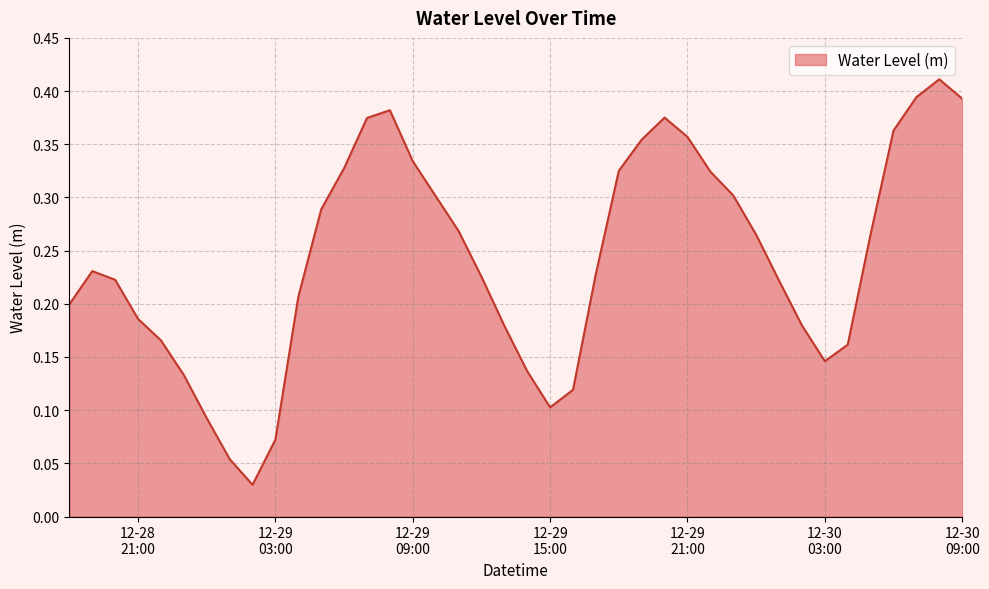

Reading right to left, transcribe all the data shown in this chart.

0.4	0.4	0.4	0.4	0.3	0.2	0.1	0.2	0.2	0.3	0.3	0.3	0.4	0.4	0.4	0.3	0.2	0.1	0.1	0.1	0.2	0.2	0.3	0.3	0.3	0.4	0.4	0.3	0.3	0.2	0.1	0.0	0.1	0.1	0.1	0.2	0.2	0.2	0.2	0.2